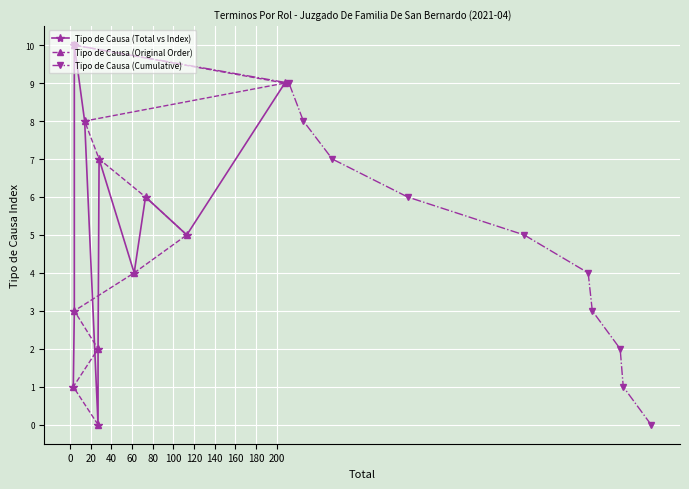

What is the value of the Tipo de Causa (Total vs Index) point at the 4th from the left?

8